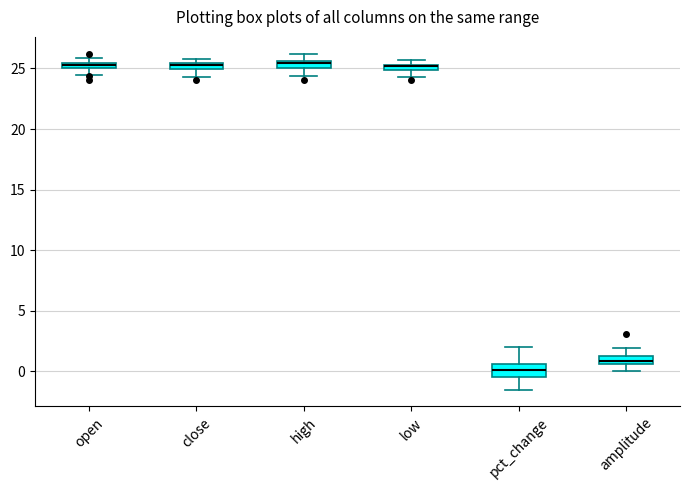

Where is the upper edge of the box for open on the y-axis? The values are not printed on the chart, so give them approximately, as read against the axis.

25.5